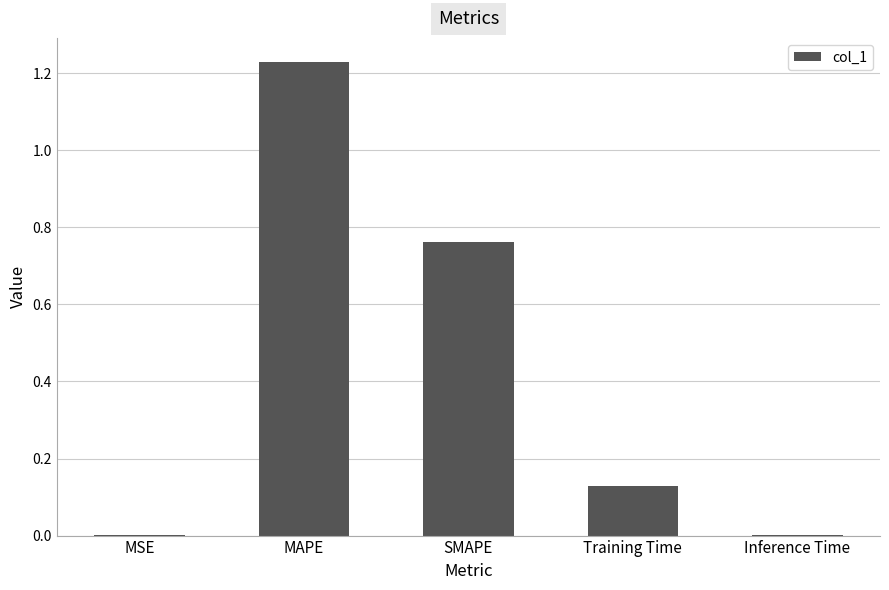

What is the change in value from MAPE to Training Time?

-1.1